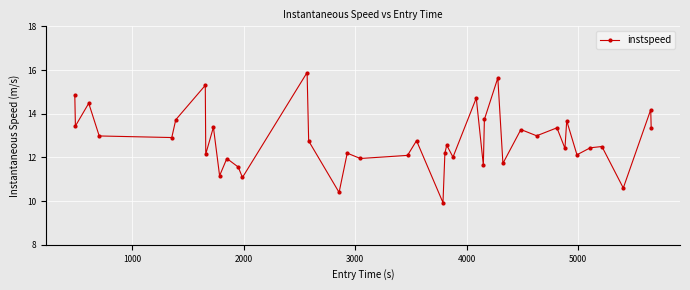

How many points are lower than both their immediate neighbors (excluding endpoints)?

15